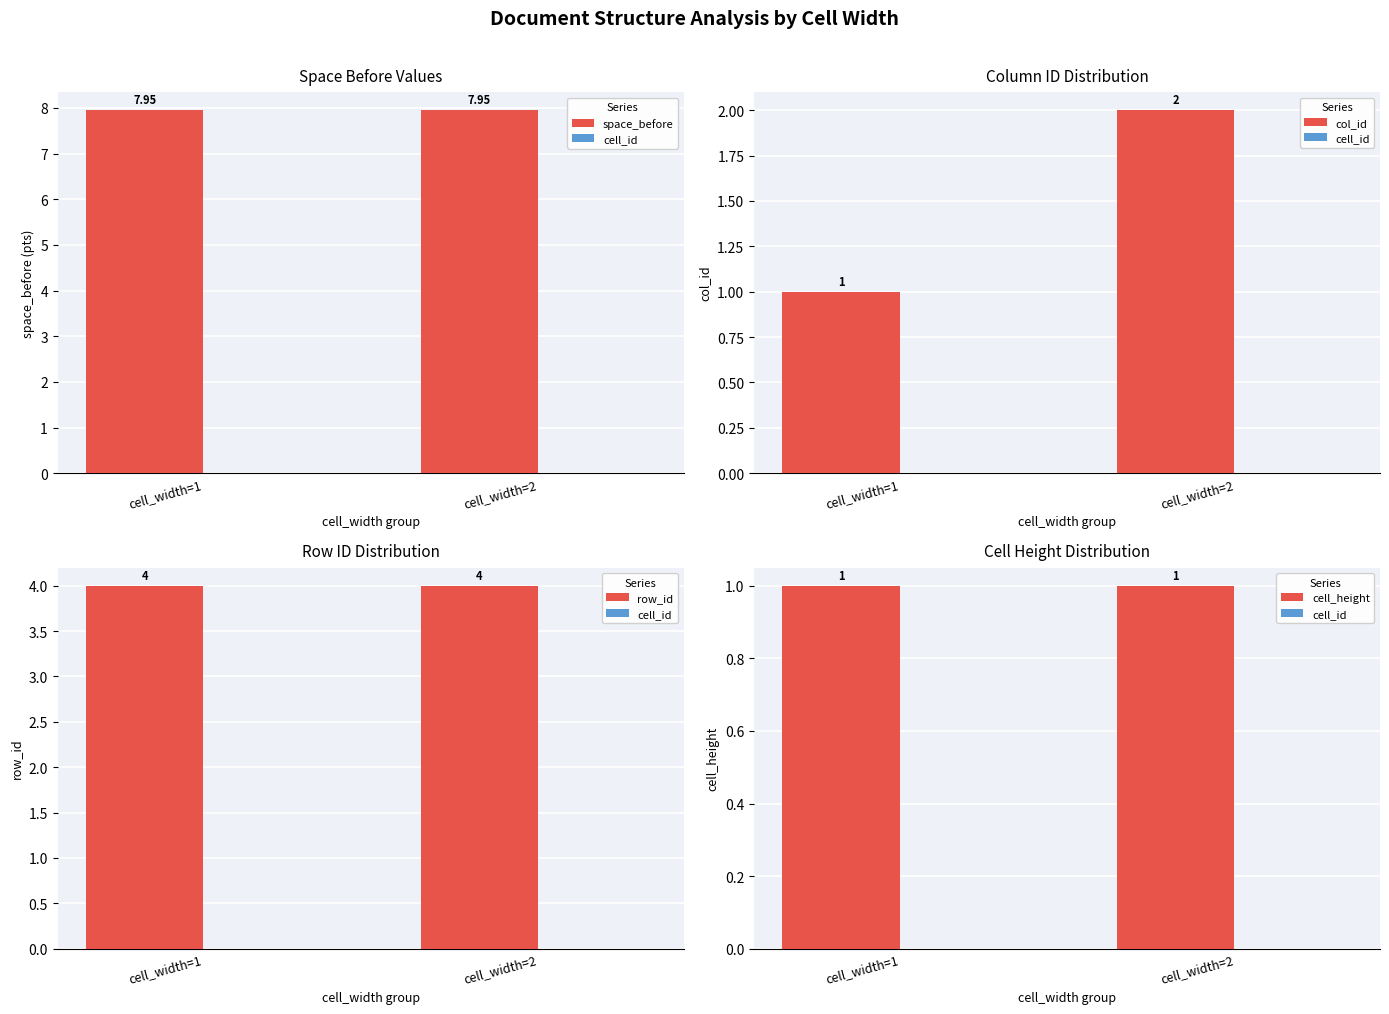

List the labels in order of space_before value, largest first.

cell_width=1, cell_width=2